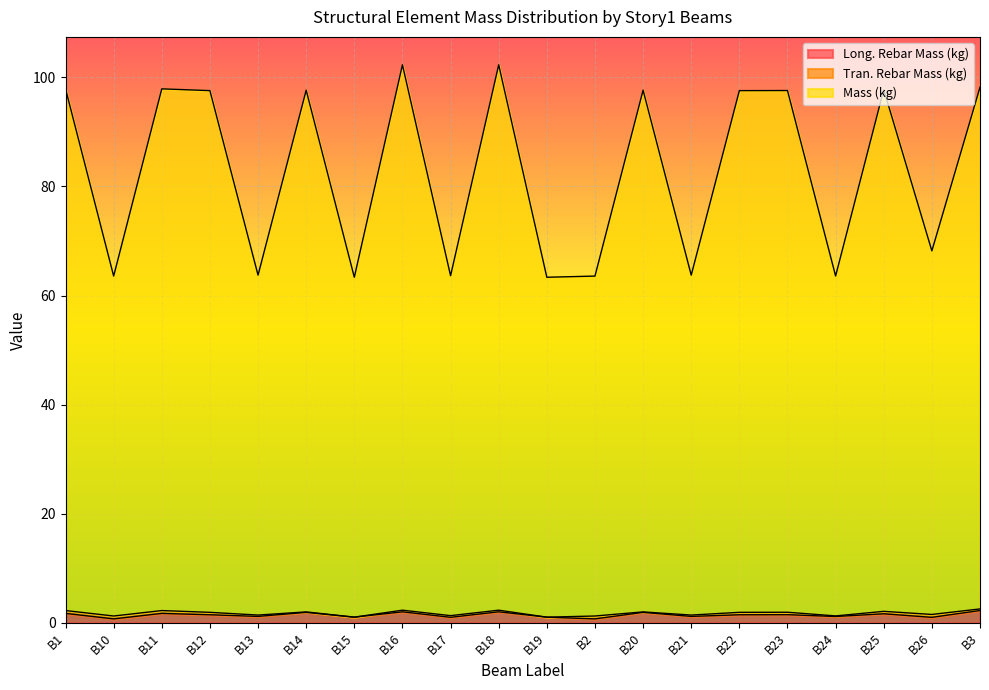

What is the label of the 12th point from the left?

B2